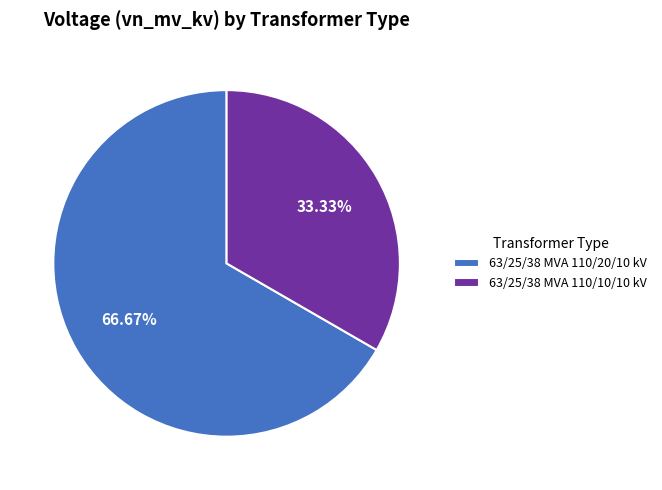

Which has a higher value, 63/25/38 MVA 110/20/10 kV or 63/25/38 MVA 110/10/10 kV?

63/25/38 MVA 110/20/10 kV